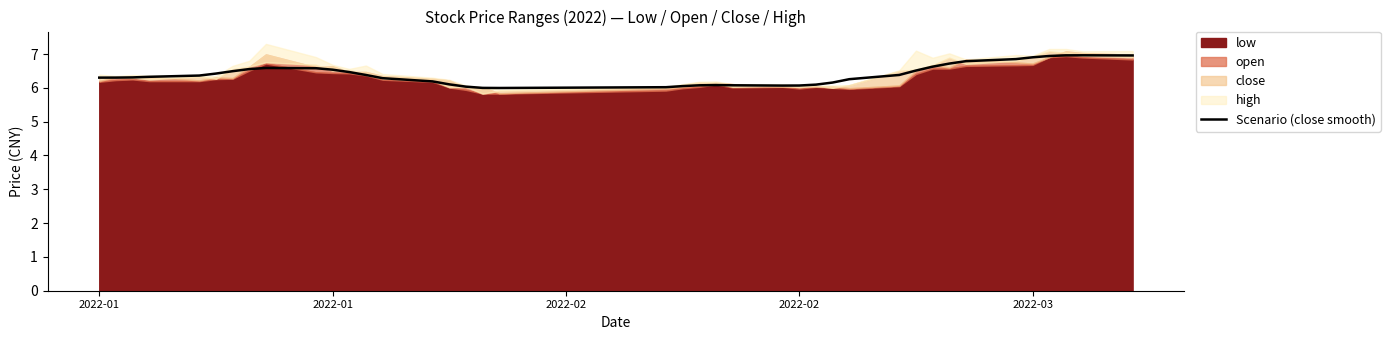

True or false: the data shows 3.6 at 11.

False